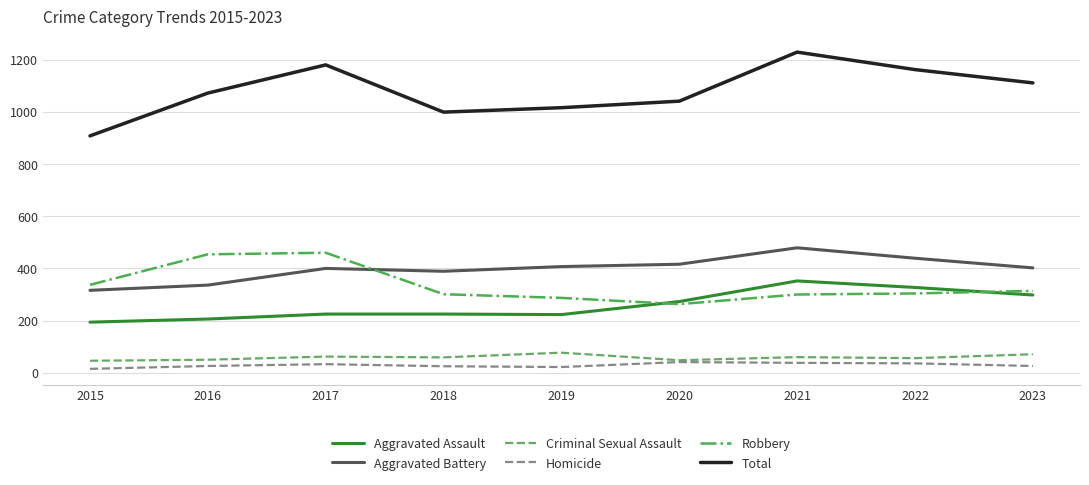

The Robbery series shows 197 at 2018. True or false?

False